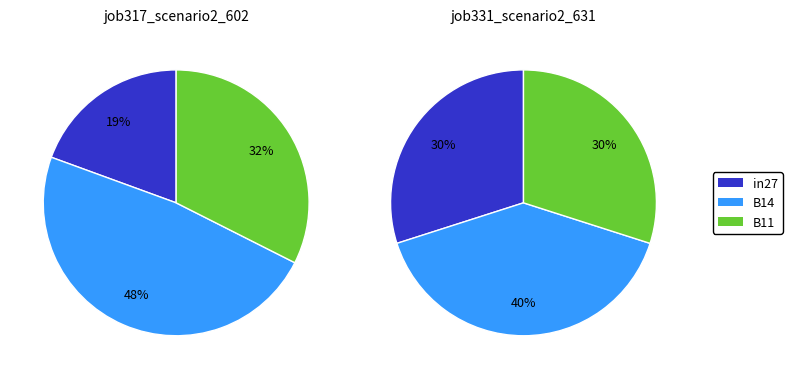

Count the number of slices in the pie.

3